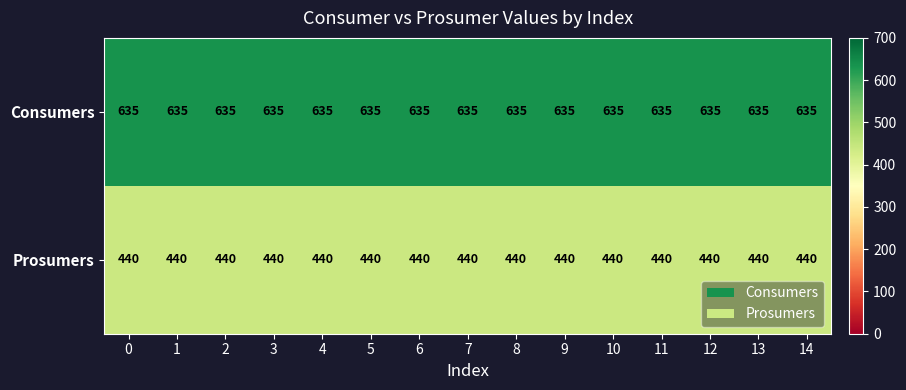

What is the spread (max minus min) of values at 10?

195